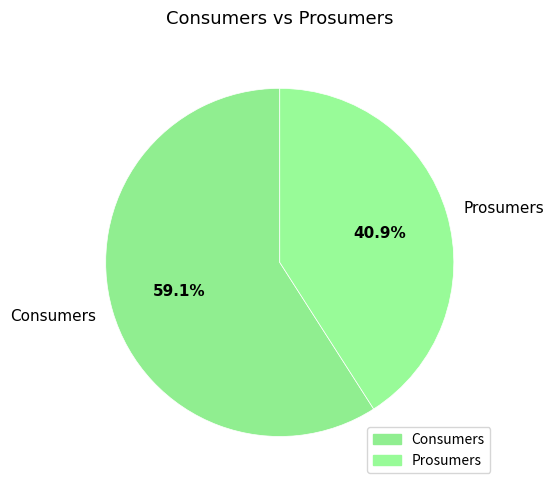

To the nearest percent, what is the difference between the largest and smallest slice percentages?

18%